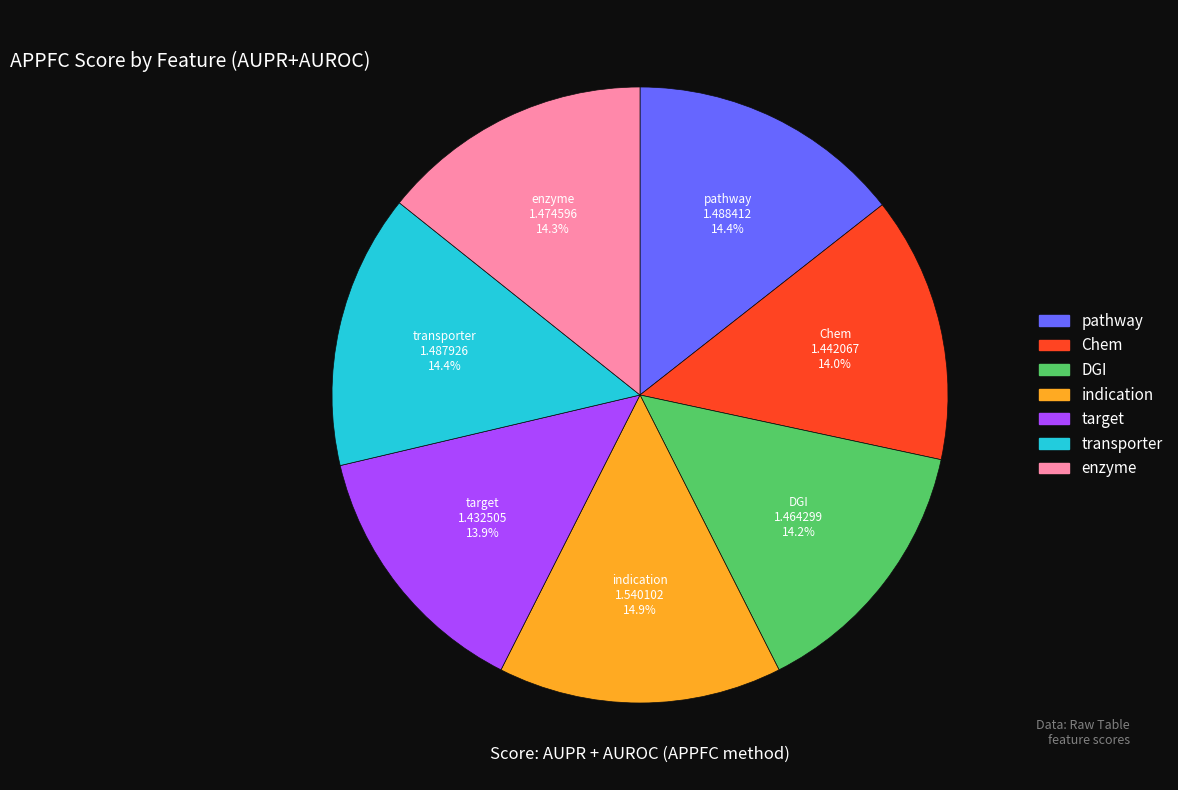

What percentage is the pathway slice, to the nearest percent?

14%